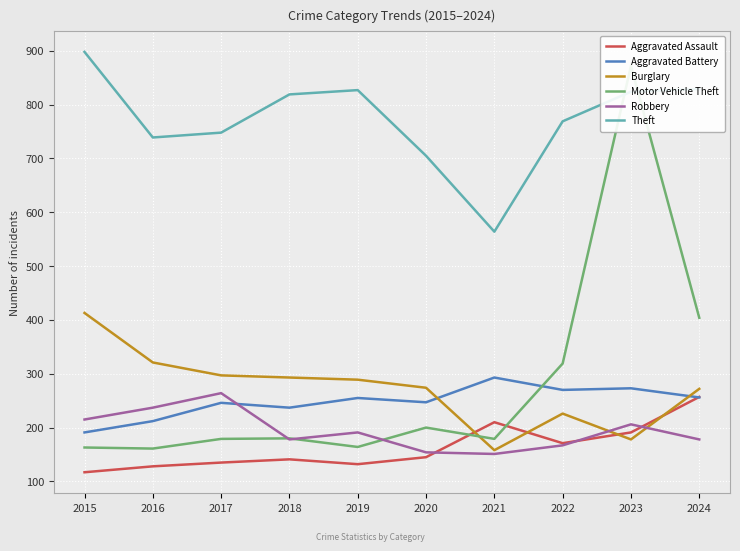

What is the average value of the Aggravated Assault series?

163